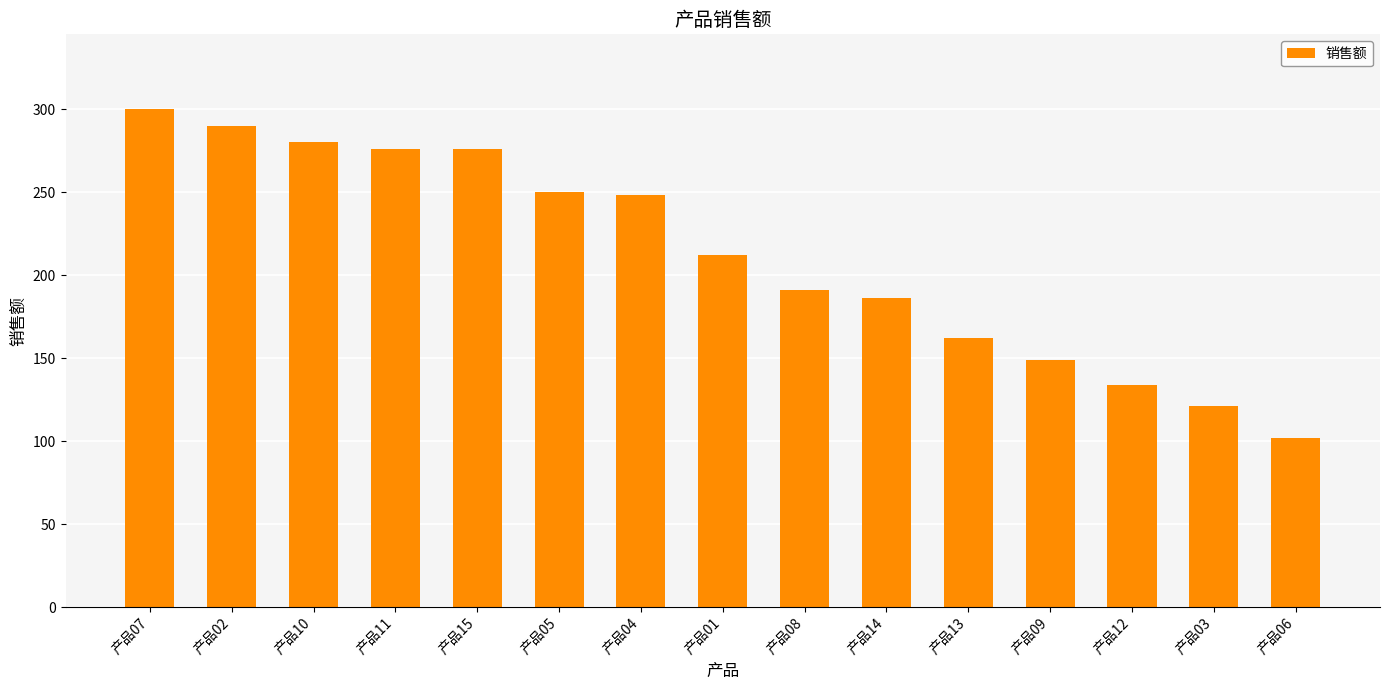

How many data points does each series have?

15